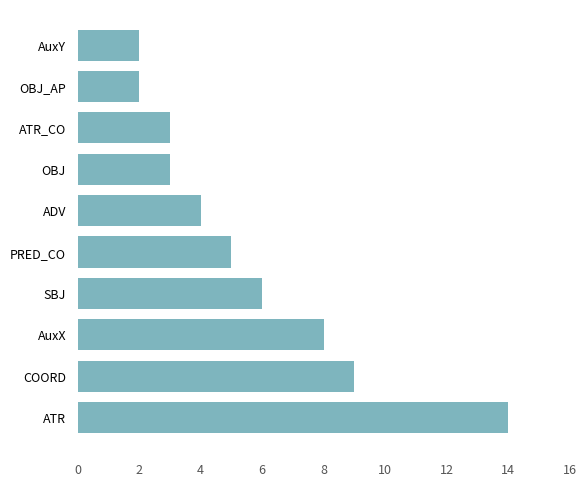

Reading bottom to top, list all the values displayed in this chart.

ATR=14	COORD=9	AuxX=8	SBJ=6	PRED_CO=5	ADV=4	OBJ=3	ATR_CO=3	OBJ_AP=2	AuxY=2